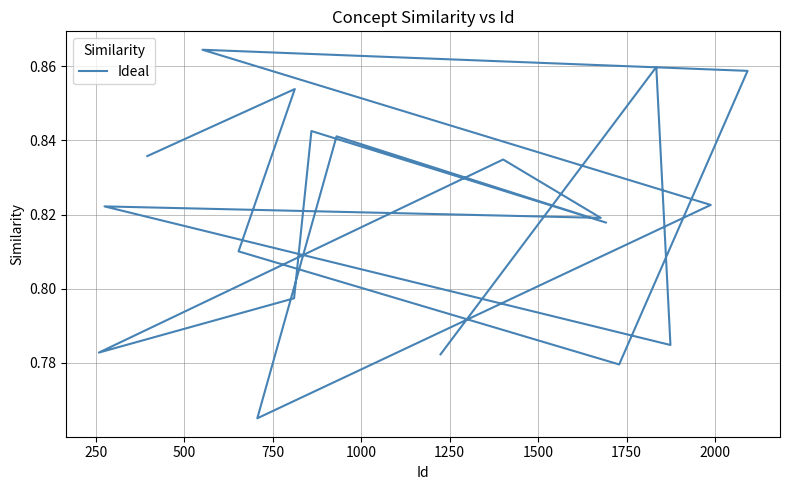

What is the difference between the maximum and second lowest values?

0.1